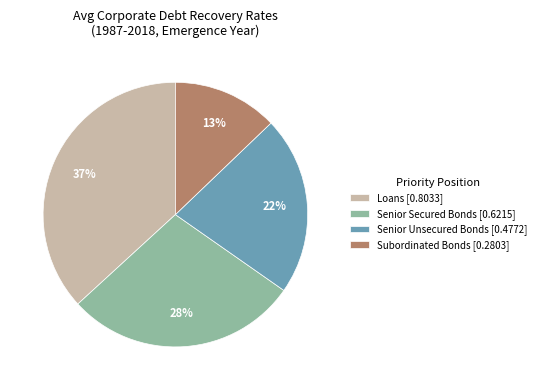

How many slices are in this pie chart?

4